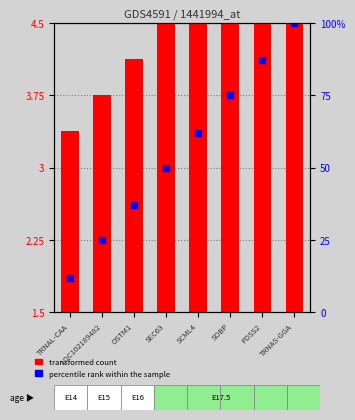

Which series reaches the maximum Y coordinate?

transformed count